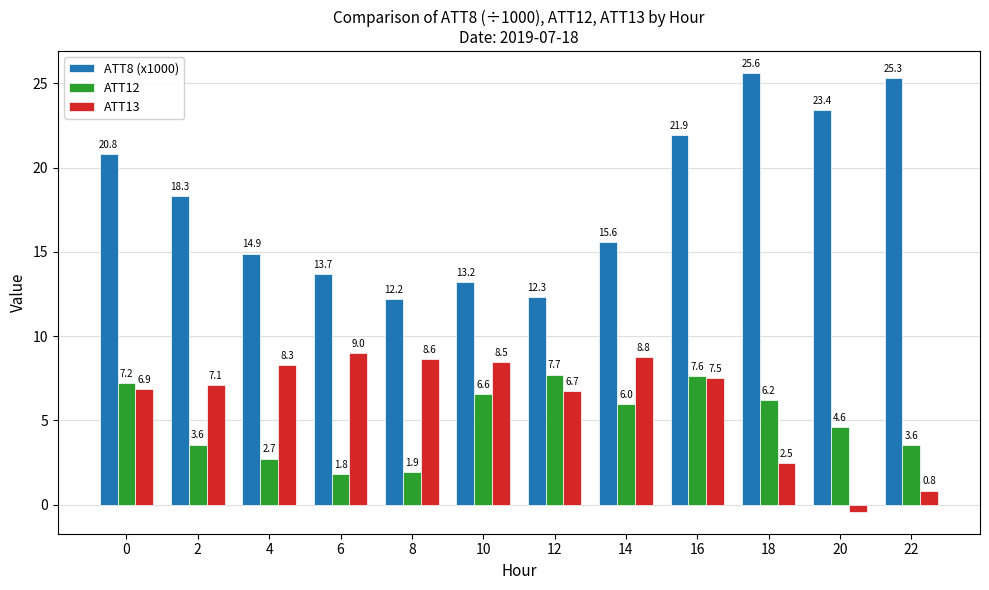

What is the spread (max minus min) of values at 22?

24.5